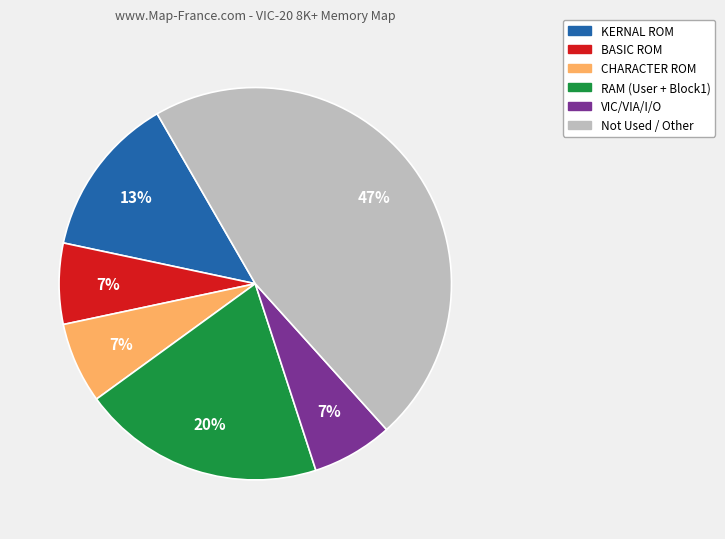

Is there a majority slice in this chart?

No